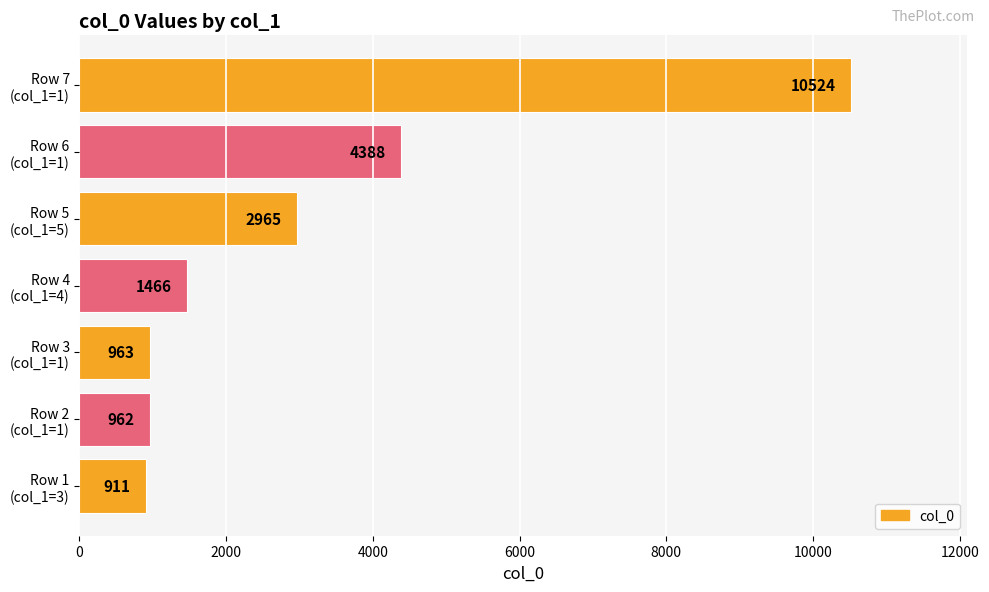

What is the greatest value displayed?

10524